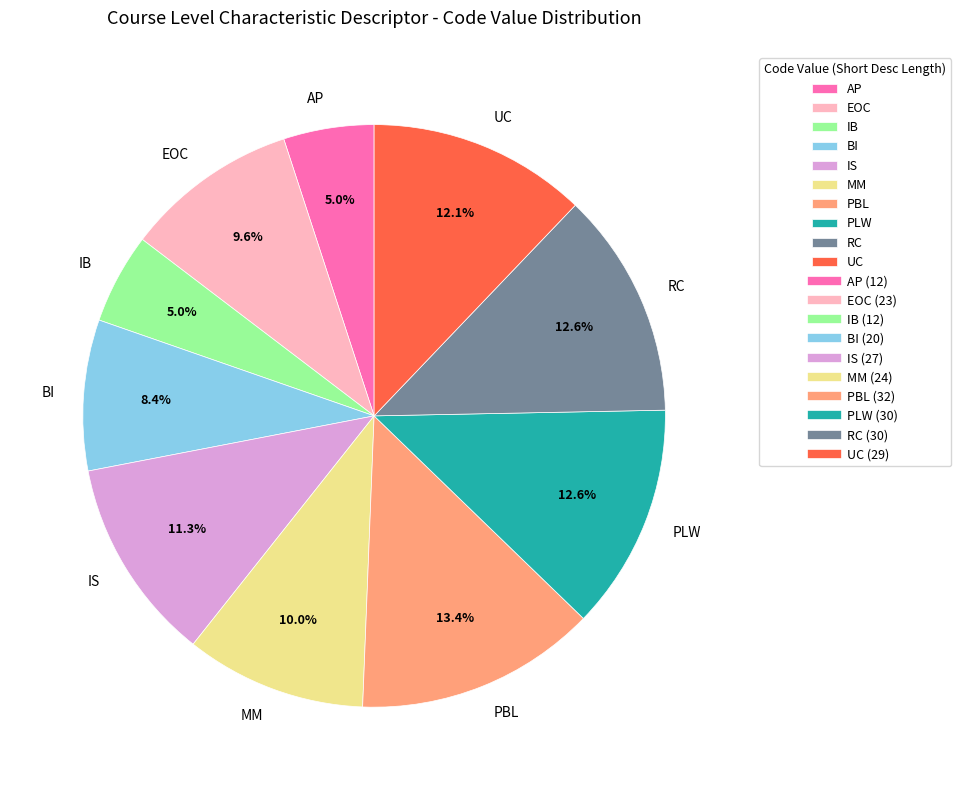

Combined, do MM and IS account for over 50%?

No